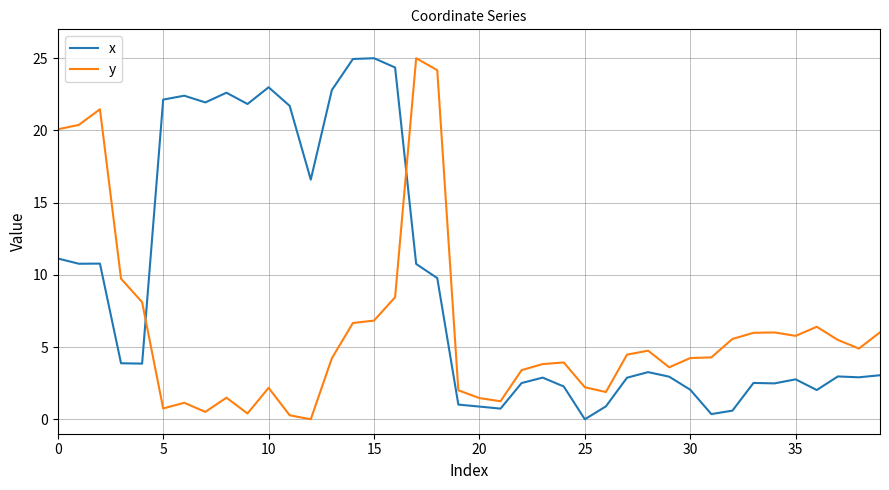

What is the highest value of the y series?

25.0